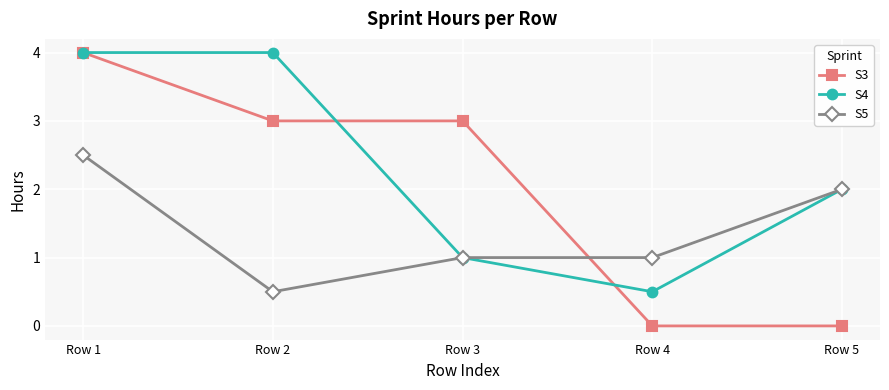

Is the value of S3 at Row 3 greater than the value of S4 at Row 5?

Yes